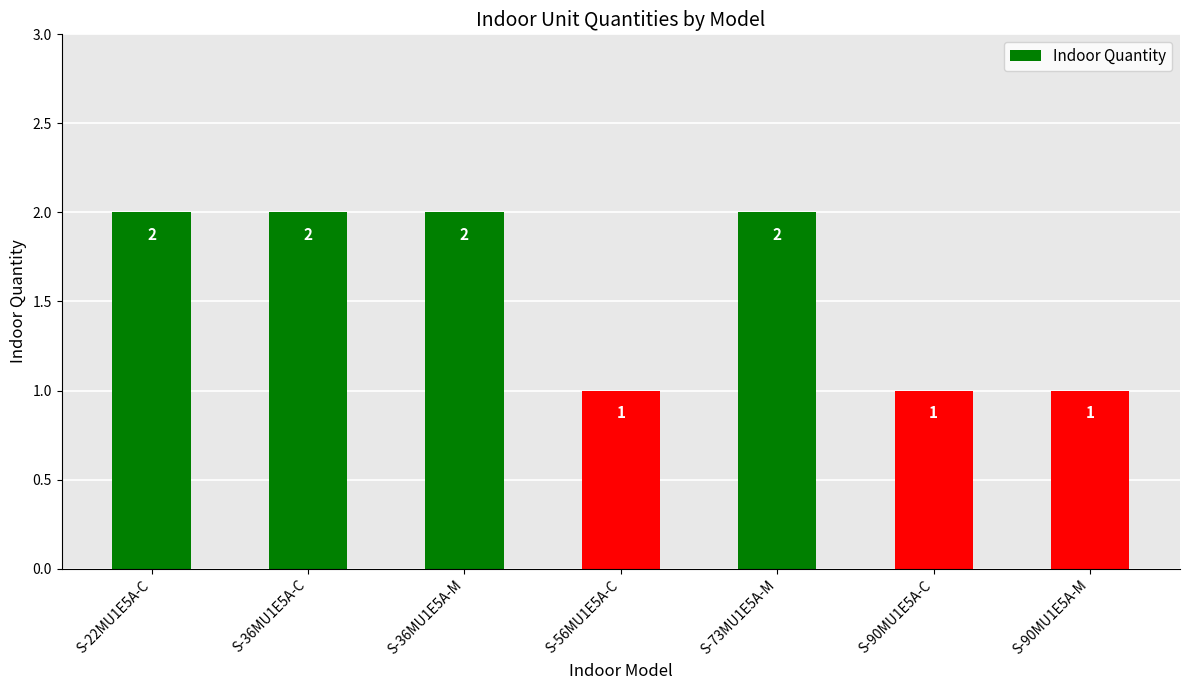

How many data points are less than 2?

3